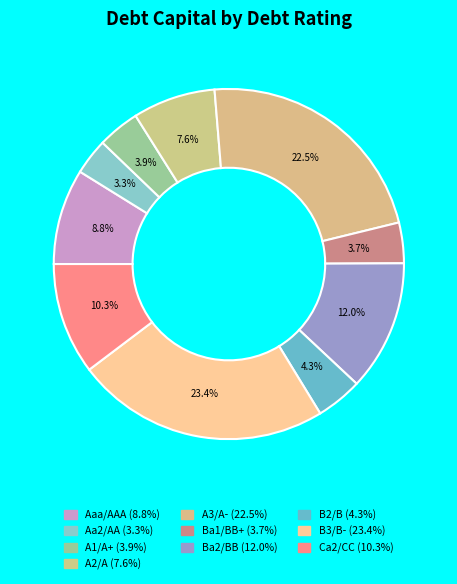

How many segments does this pie chart have?

10